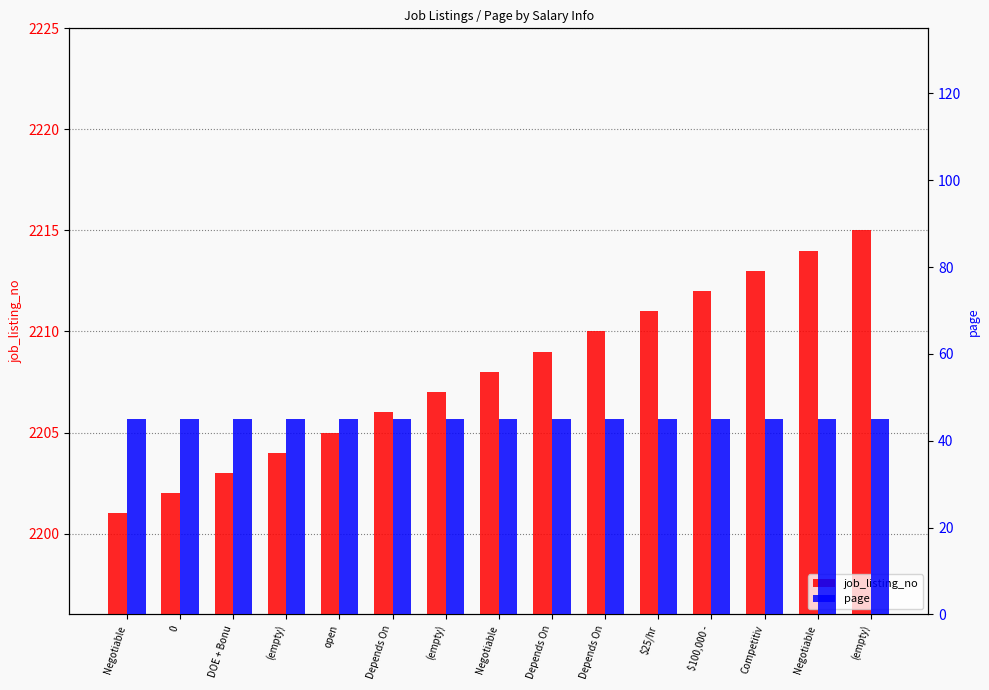

What value does the page series have at (empty)?

45